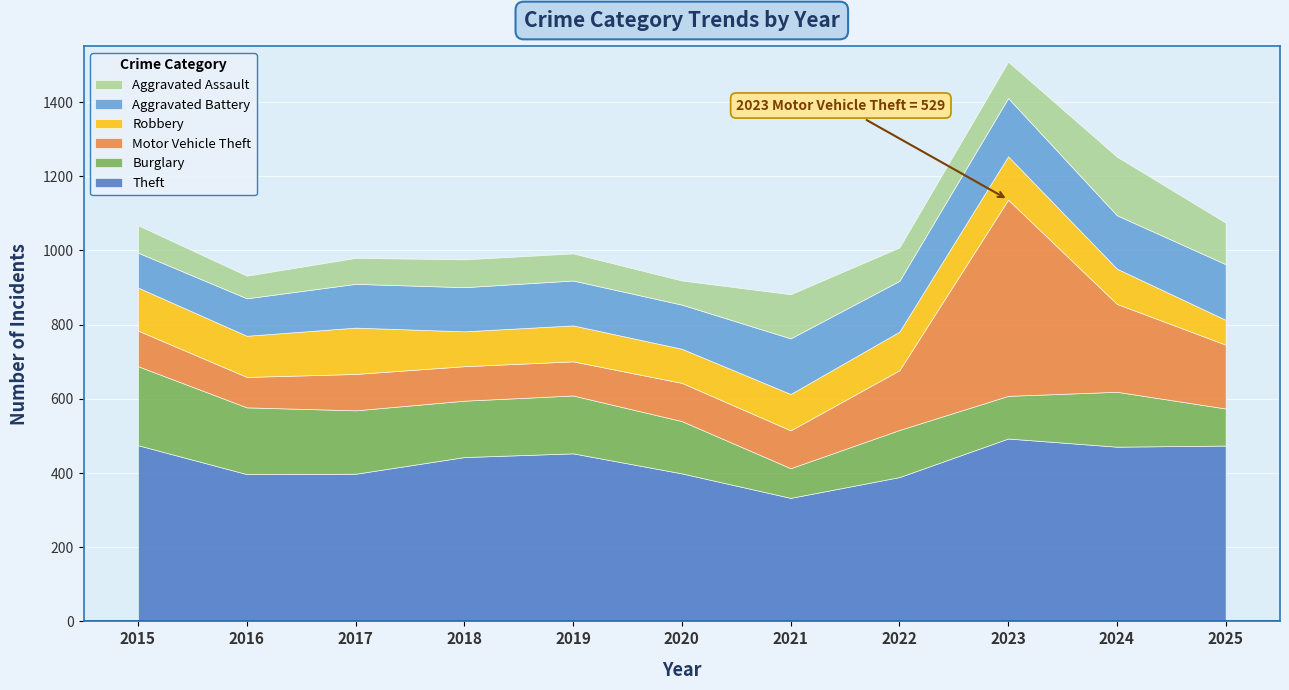

True or false: Theft and Burglary intersect in this chart.

False